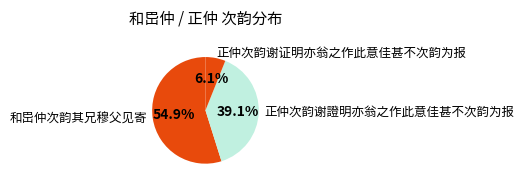

Which slice is the smallest?

正仲次韵谢证明亦翁之作此意佳甚不次韵为报